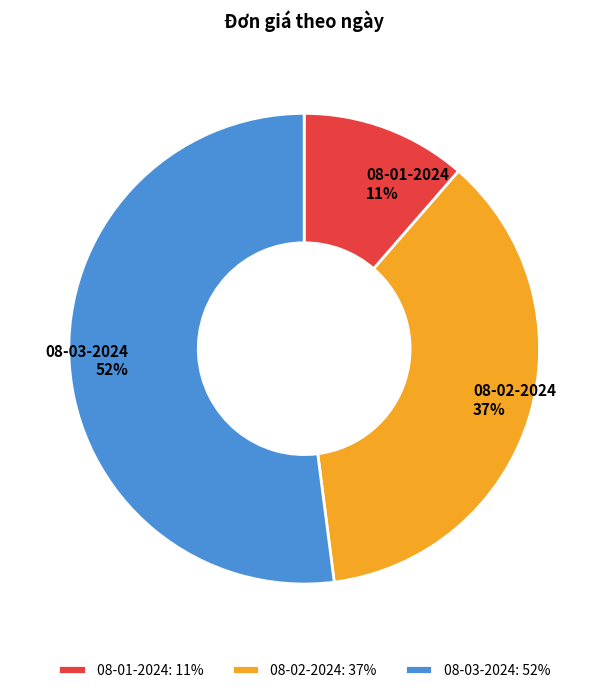

Which slice is the largest?

08-03-2024